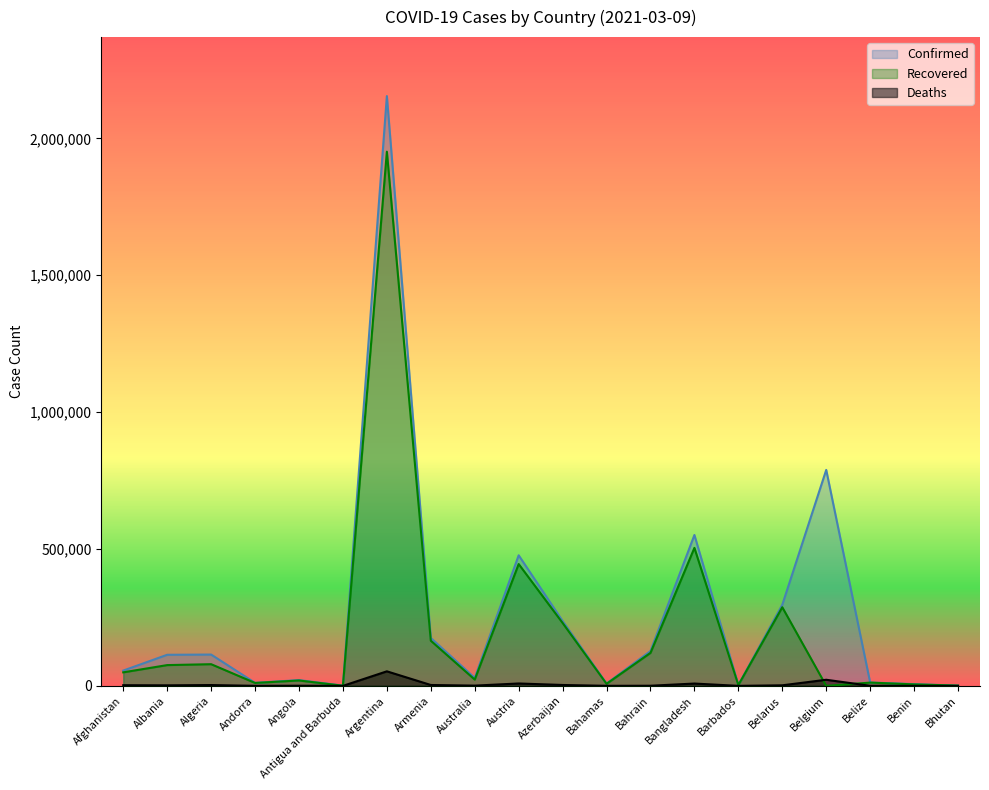

What is the highest value of the Deaths series?

53121